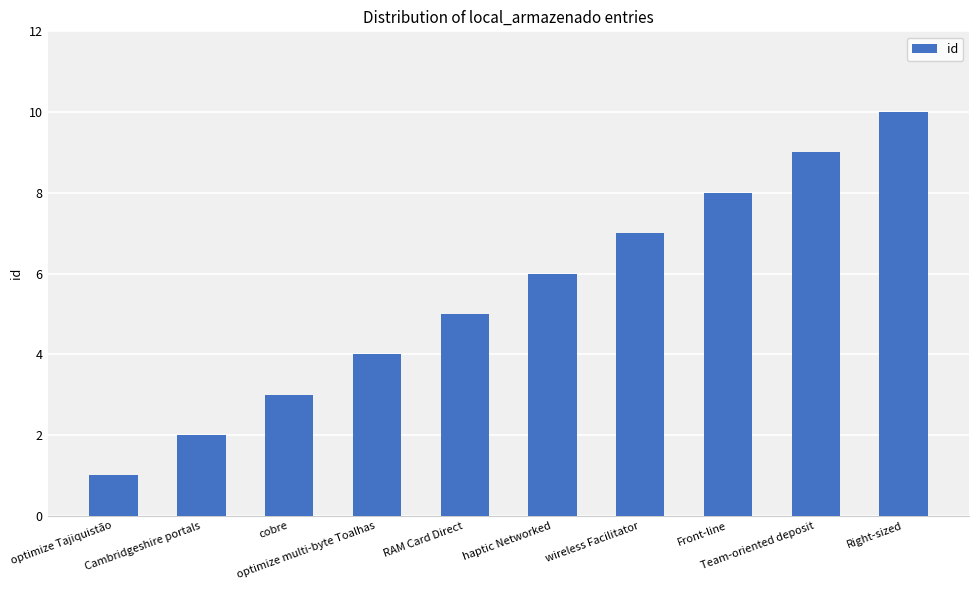

Rank the categories by value from highest to lowest.

Right-sized, Team-oriented deposit, Front-line, wireless Facilitator, haptic Networked, RAM Card Direct, optimize multi-byte Toalhas, cobre, Cambridgeshire portals, optimize Tajiquistão